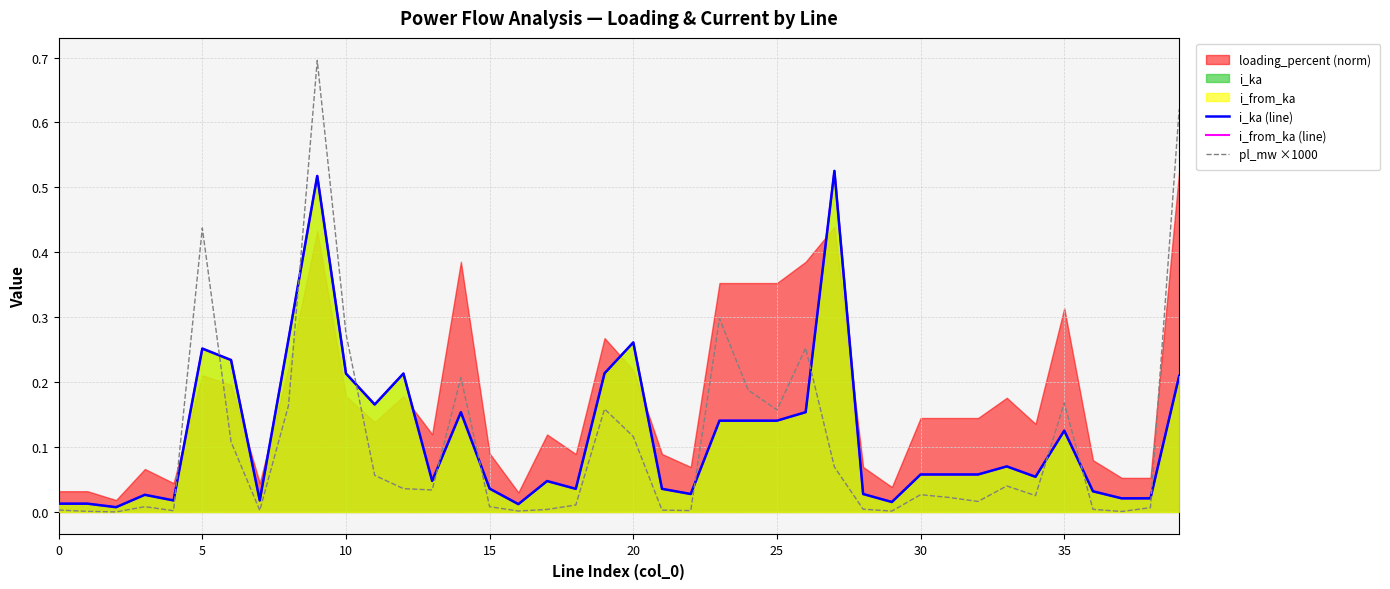

True or false: pl_mw ×1000 has a value of 0.1 at 20.

True